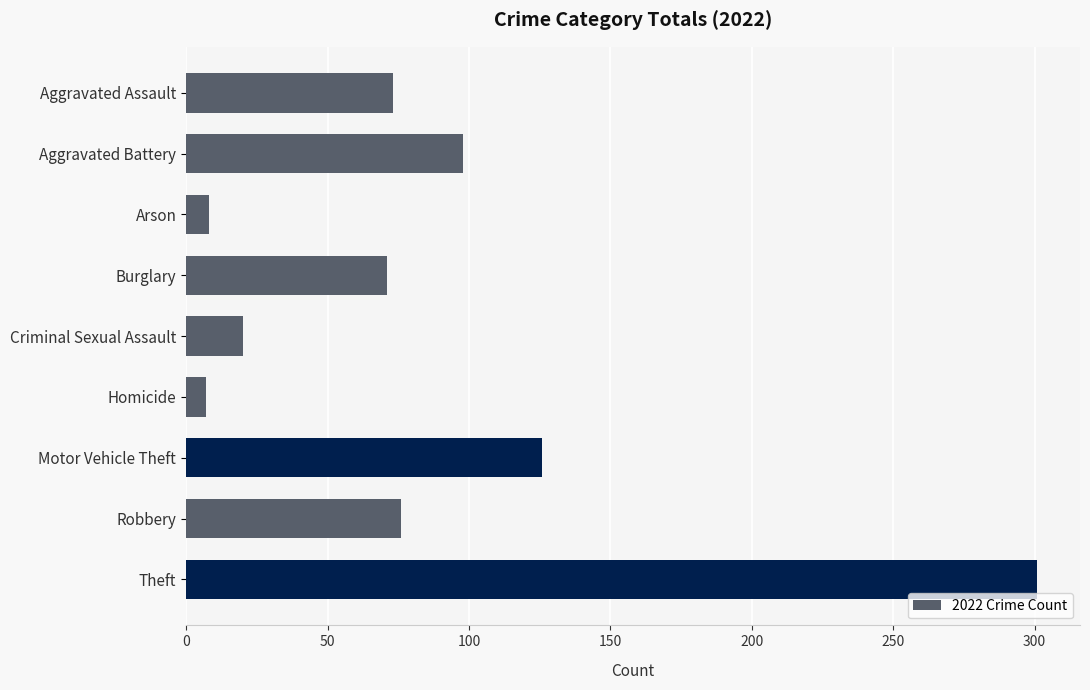

Where is the data nearest to the value 154?

Motor Vehicle Theft